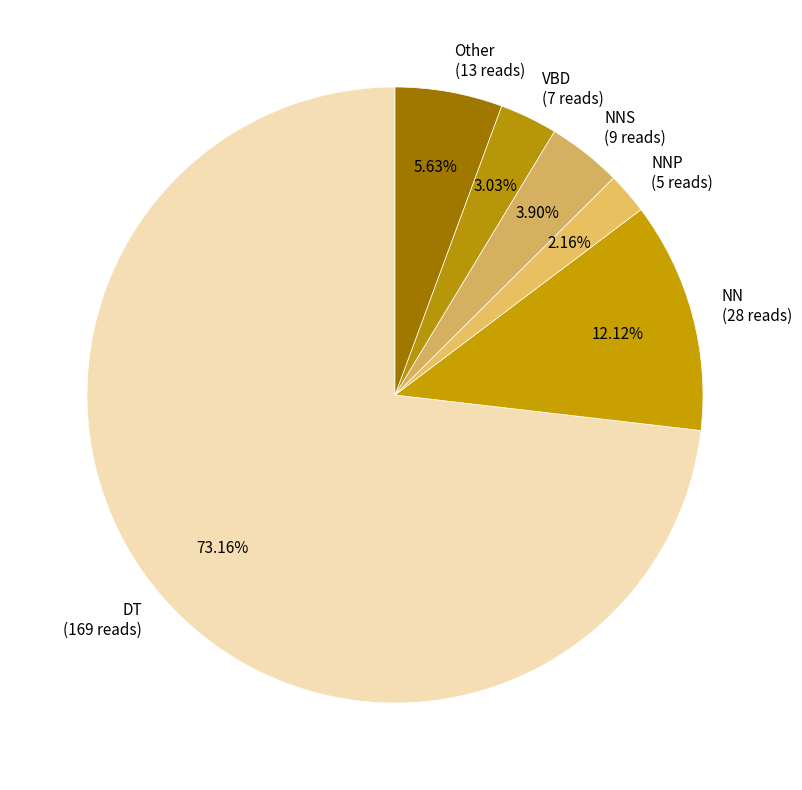

How many slices are in this pie chart?

6